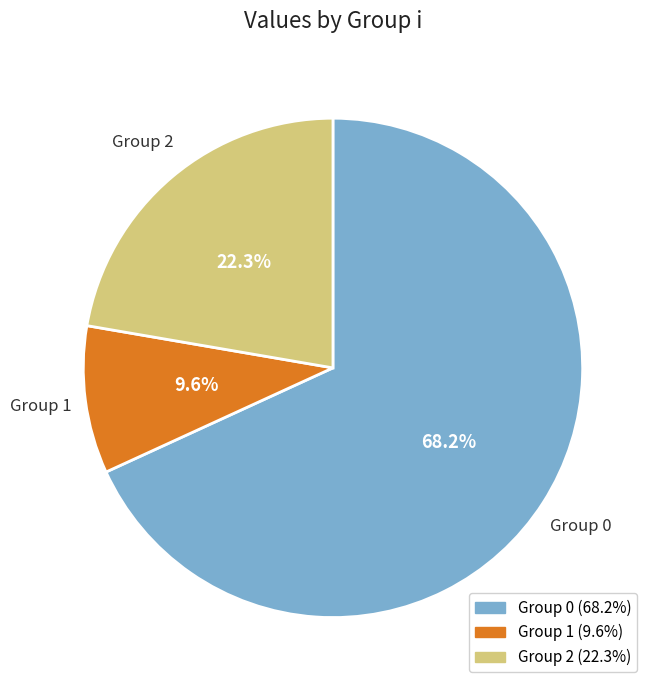

Count the number of slices in the pie.

3